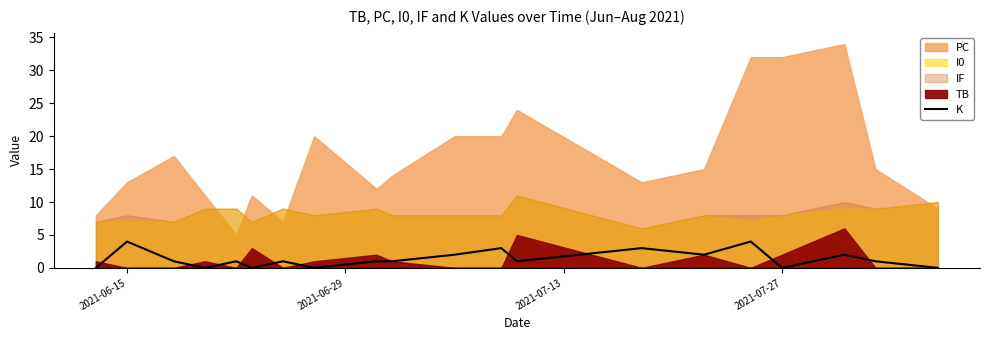

True or false: there are more than 1 points higher than both neighbors.

True